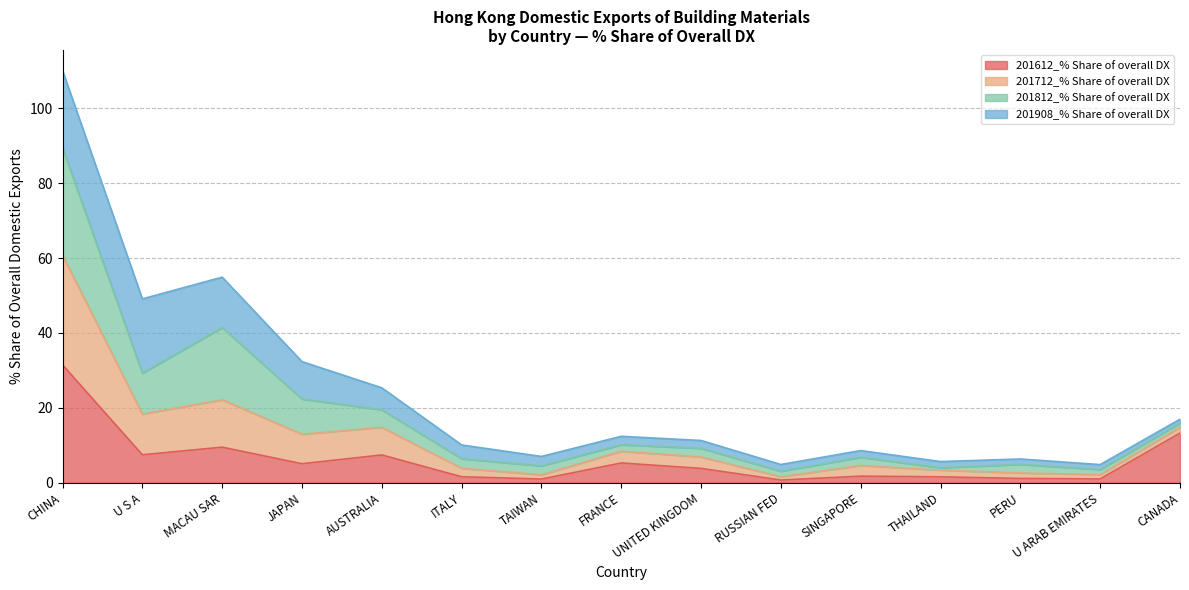

What is the total value across all series at CHINA?

110.1